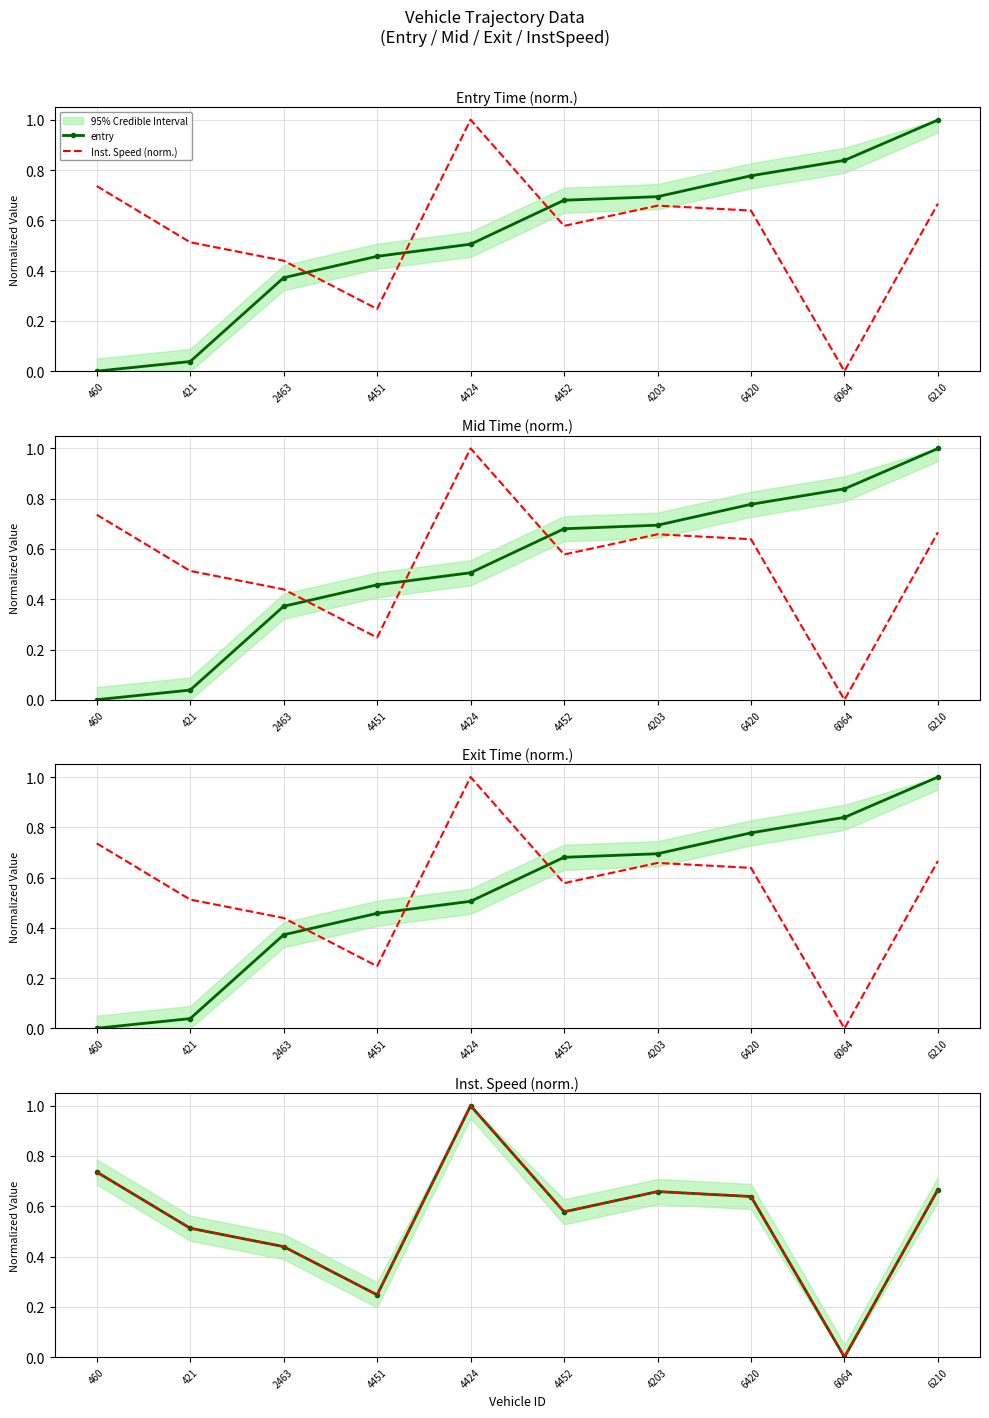

What is the label of the 10th point from the left?

6210